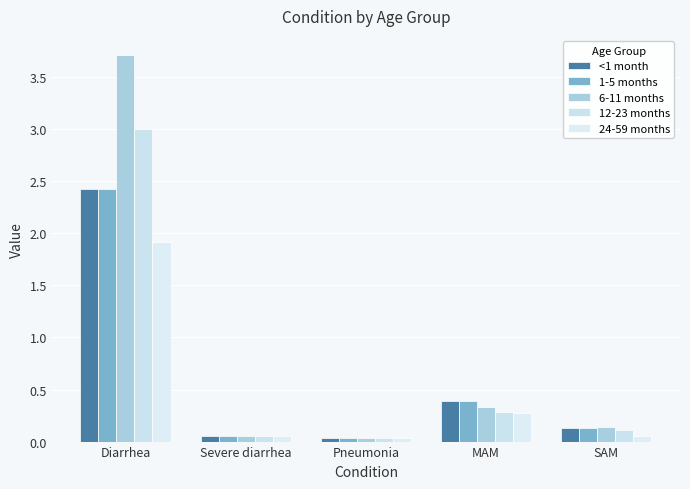

Which has a higher value, MAM or SAM?

MAM